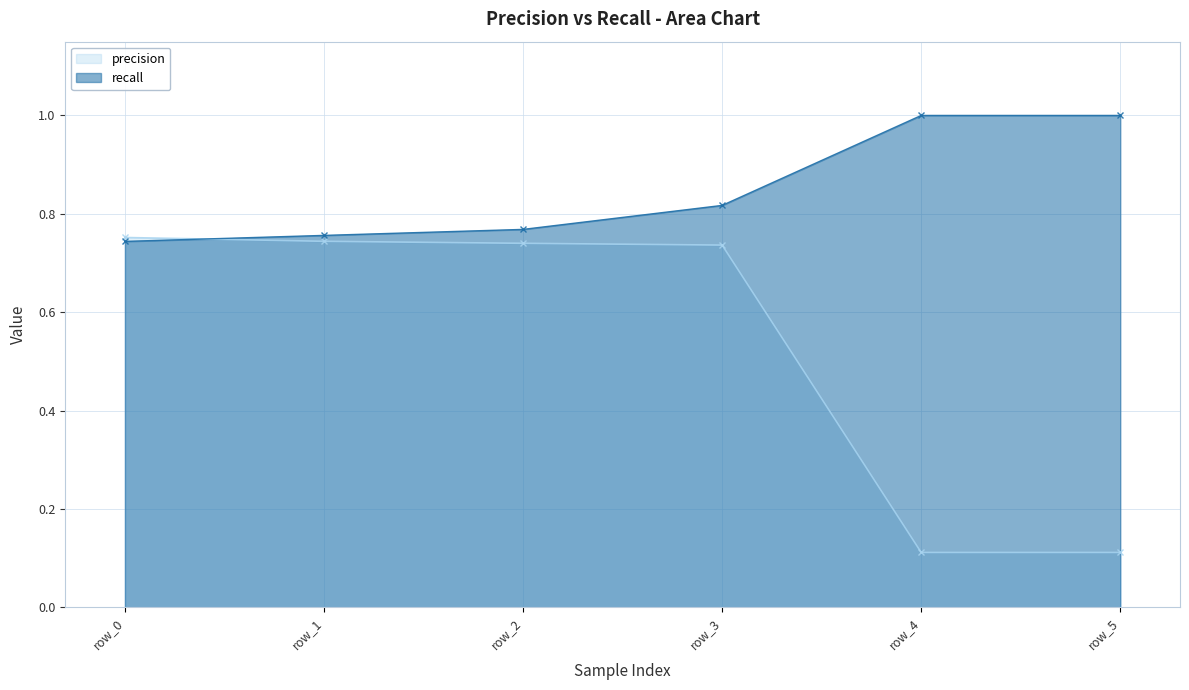

Which category has the highest value in the precision series?

row_0